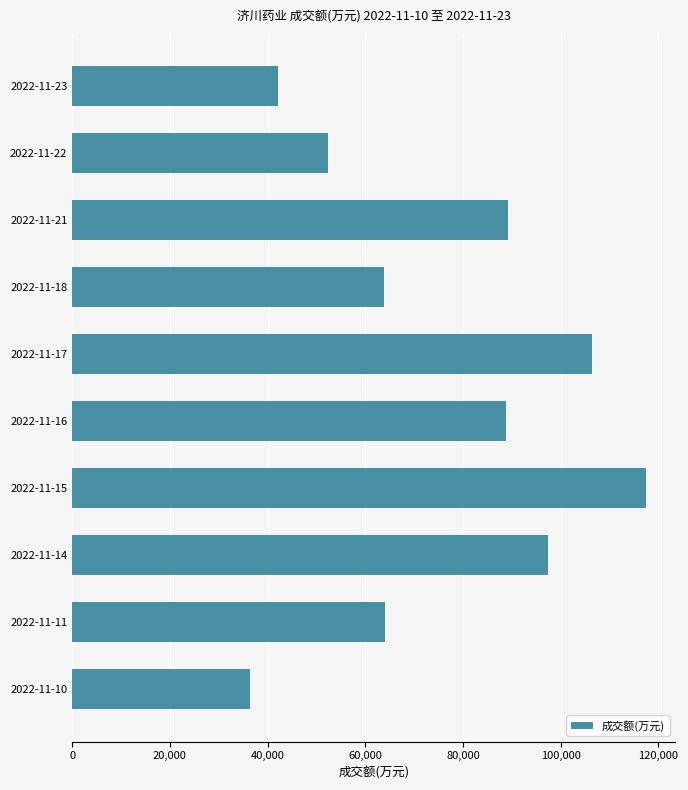

Read the value at 2022-11-22.

52416